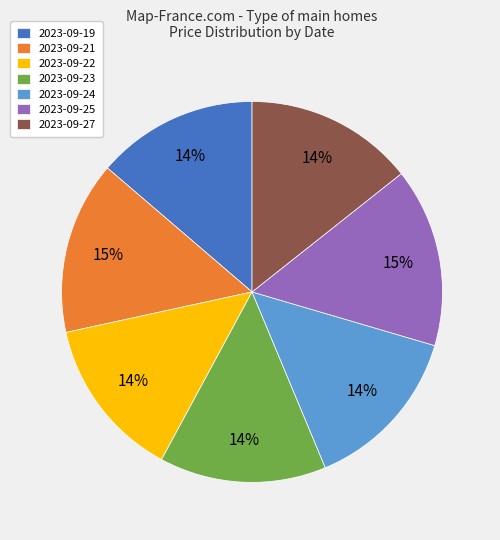

Between 2023-09-19 and 2023-09-25, which is larger?

2023-09-25